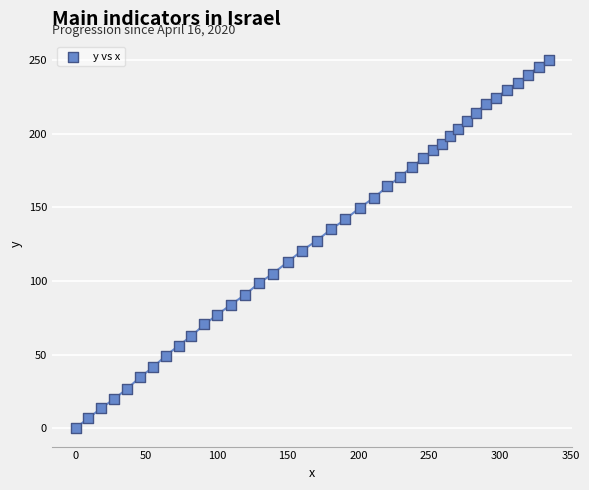

What is the range of Y values (max minus min)?

250.2